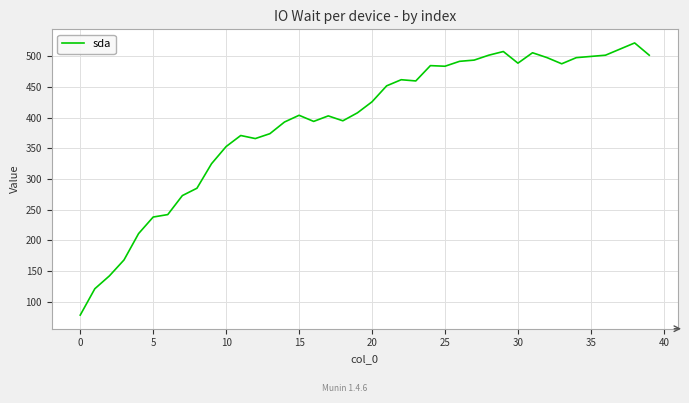

What is the difference between the maximum and minimum values?

444